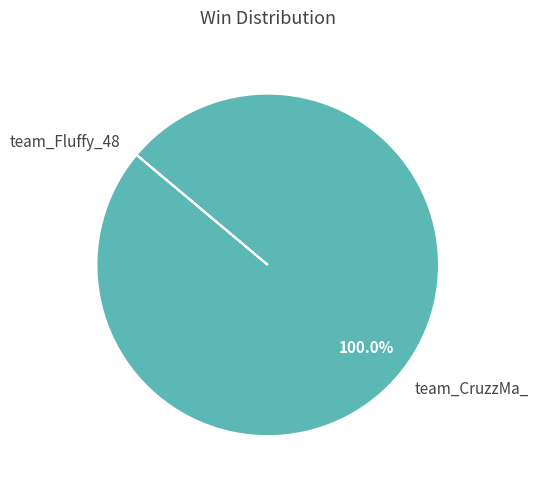

What is the largest slice in the pie chart?

team_CruzzMa_